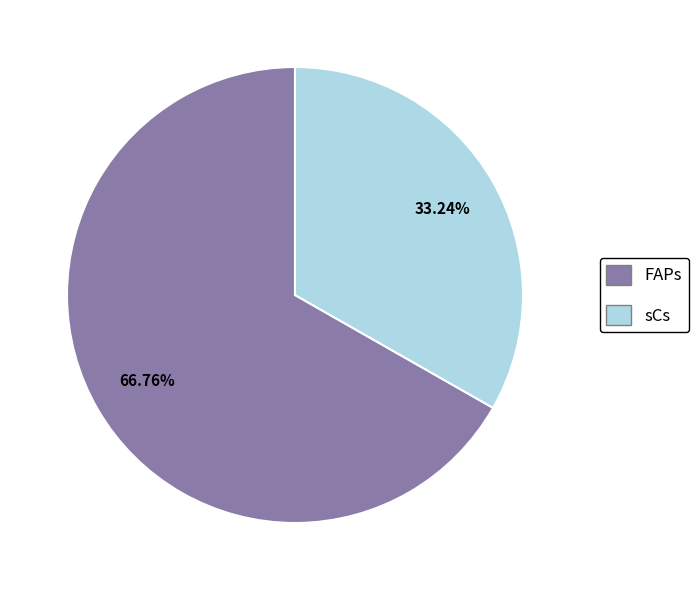

How much of the chart is everything except sCs?

66.8%